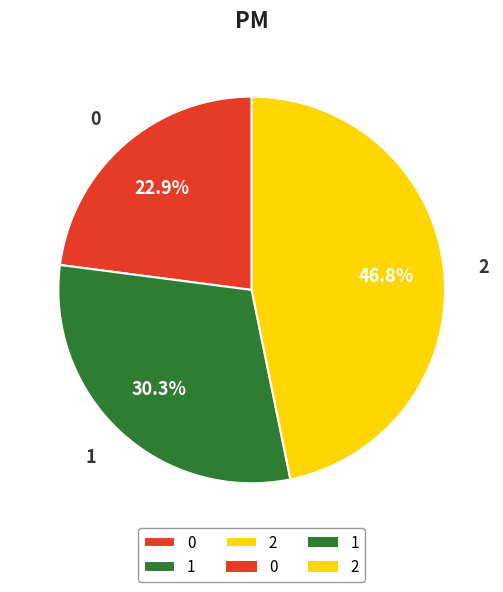

How many segments does this pie chart have?

3